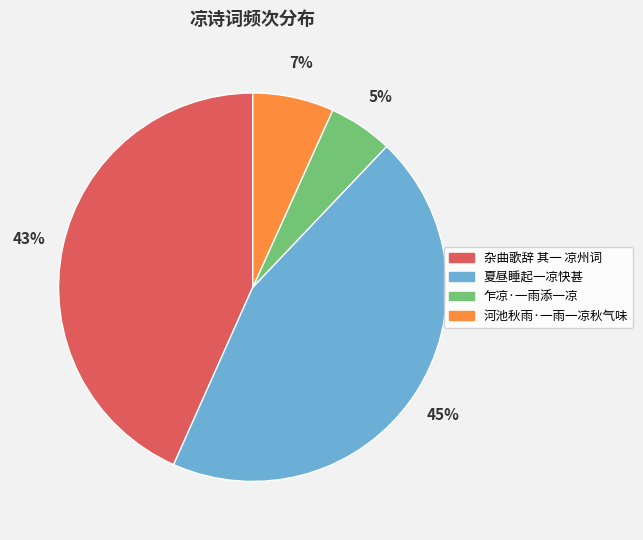

Do 河池秋雨·一雨一凉秋气味 and 夏昼睡起一凉快甚 together represent more than half of the pie?

Yes